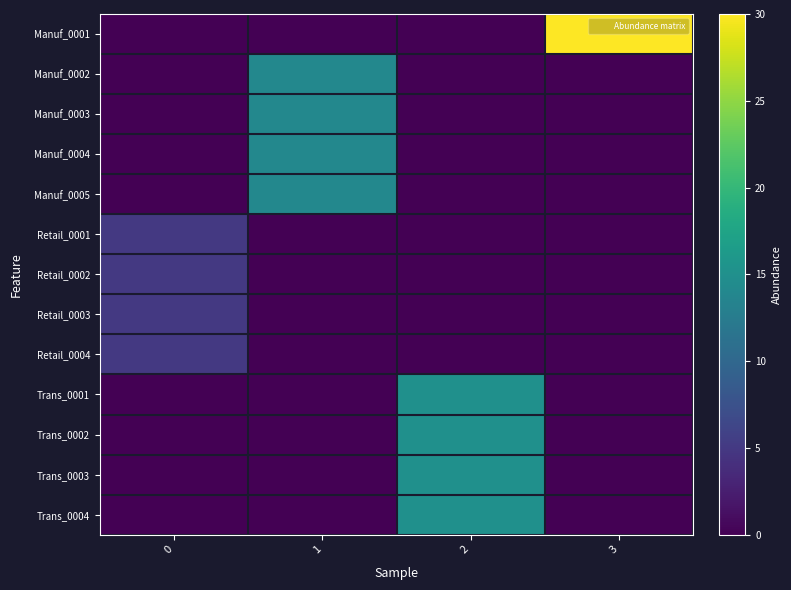

Reading left to right, transcribe all the data shown in this chart.

Manuf_0001: 0=0	1=0	2=0	3=30
Manuf_0002: 0=0	1=14	2=0	3=0
Manuf_0003: 0=0	1=14	2=0	3=0
Manuf_0004: 0=0	1=14	2=0	3=0
Manuf_0005: 0=0	1=14	2=0	3=0
Retail_0001: 0=5	1=0	2=0	3=0
Retail_0002: 0=5	1=0	2=0	3=0
Retail_0003: 0=5	1=0	2=0	3=0
Retail_0004: 0=5	1=0	2=0	3=0
Trans_0001: 0=0	1=0	2=15	3=0
Trans_0002: 0=0	1=0	2=15	3=0
Trans_0003: 0=0	1=0	2=15	3=0
Trans_0004: 0=0	1=0	2=15	3=0